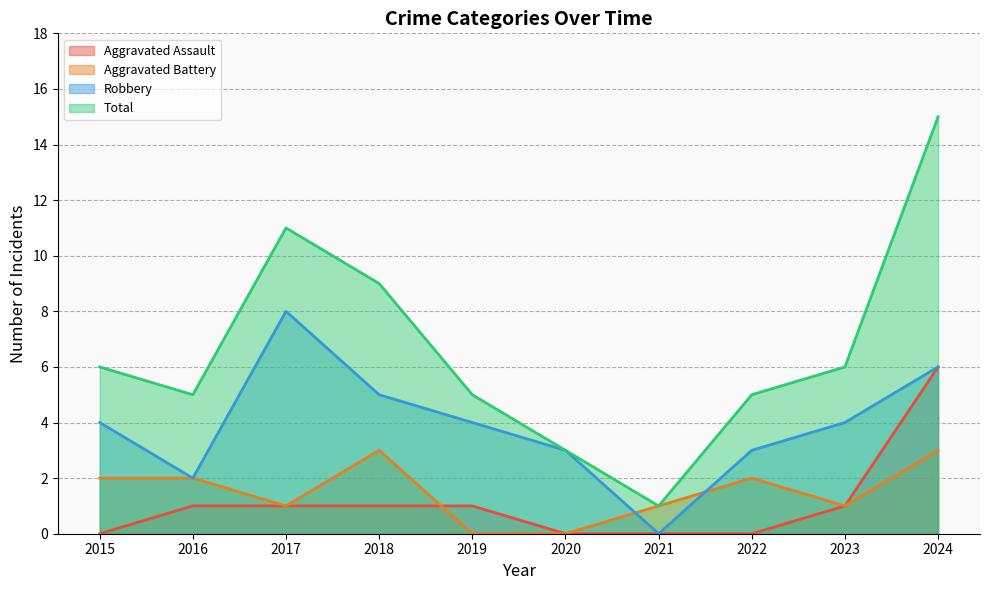

True or false: Robbery and Aggravated Assault cross at least once.

False